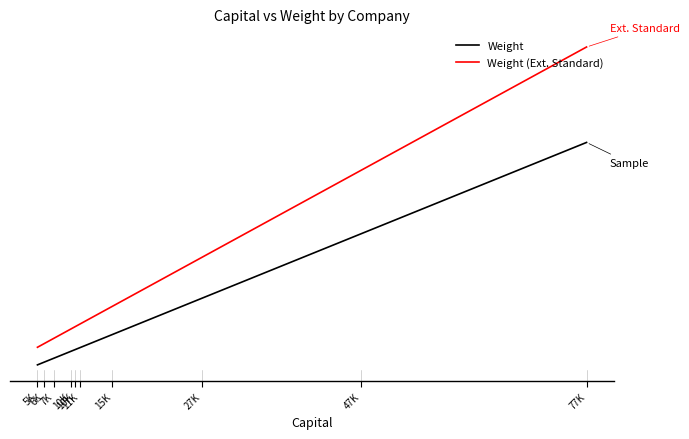

The Weight series shows 0.0 at 10K. True or false?

True